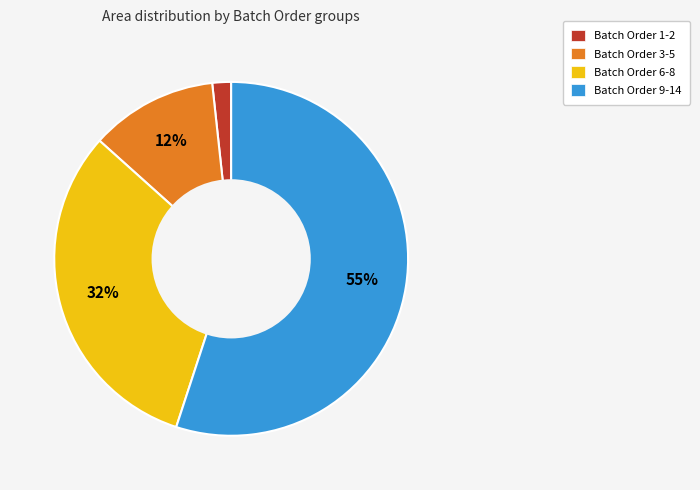

How many slices are in this pie chart?

4